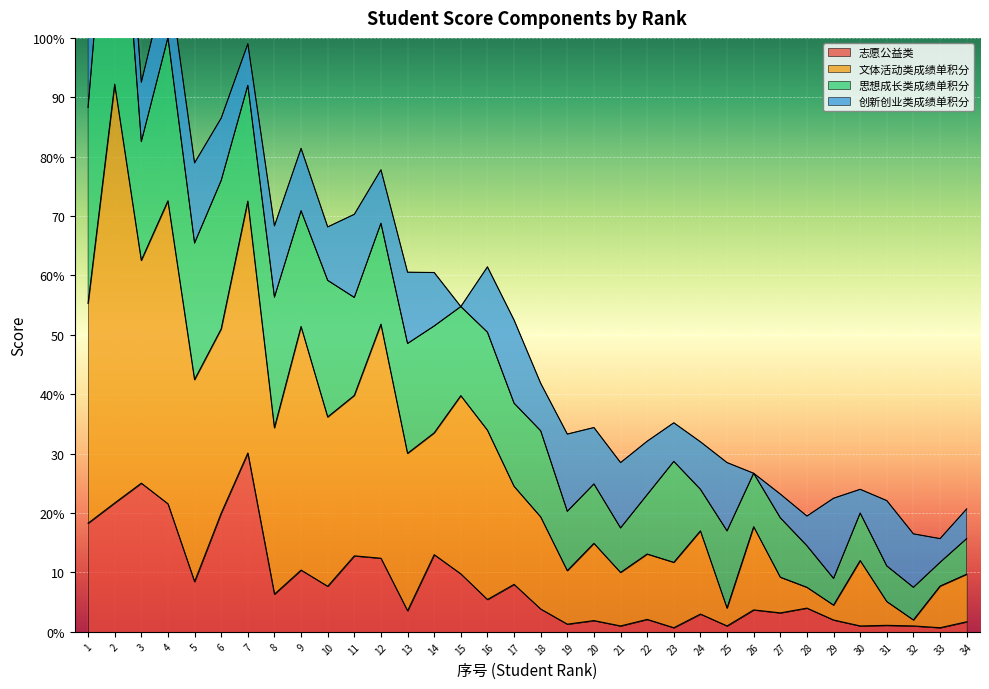

True or false: 文体活动类成绩单积分 and 志愿公益类 cross at least once.

False